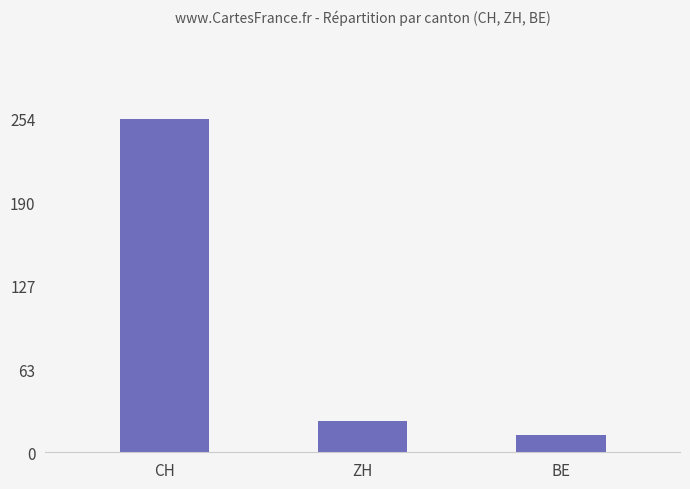

At which category does the chart reach its peak across all series?

CH